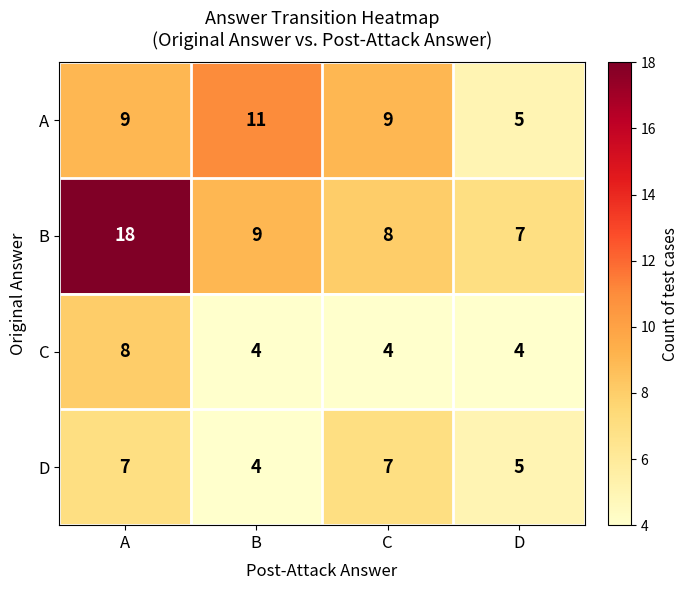

Which series has the widest spread of values?

B